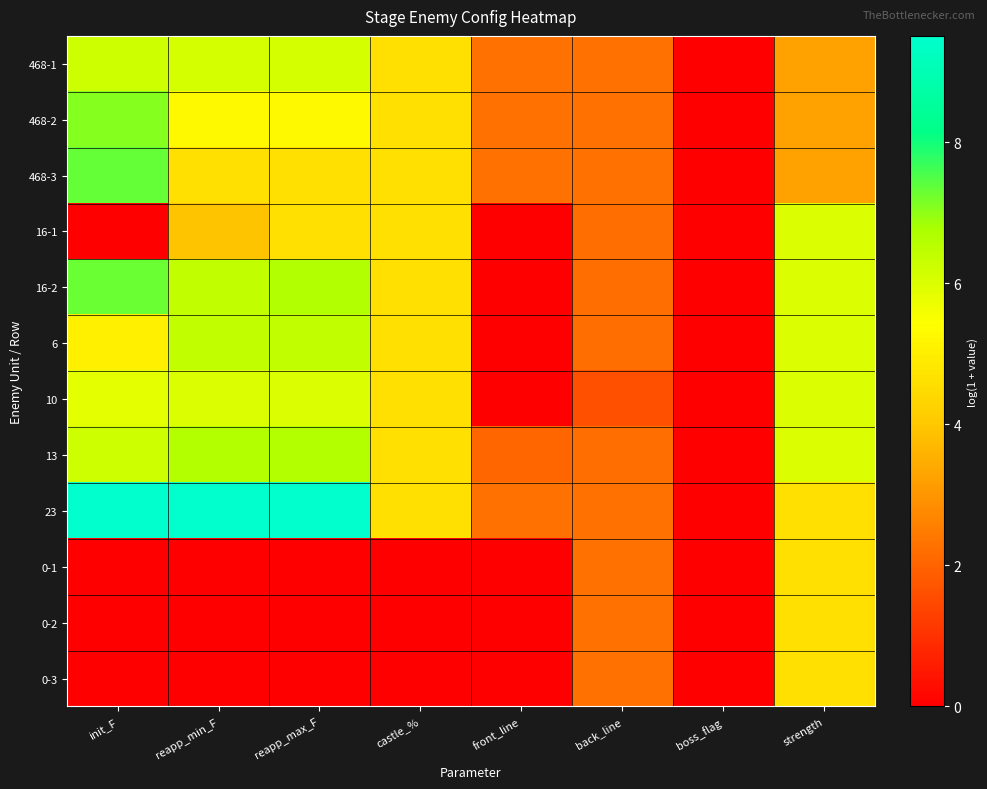

What is the difference between the highest and lowest values at reapp_min_F?

9.5